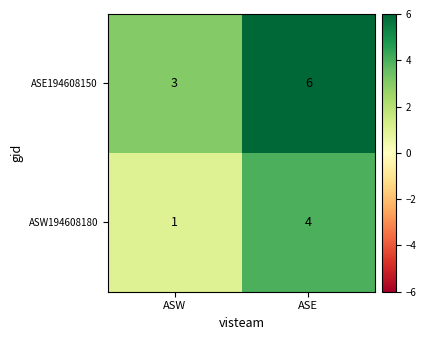

At which category does the chart reach its minimum across all series?

ASW